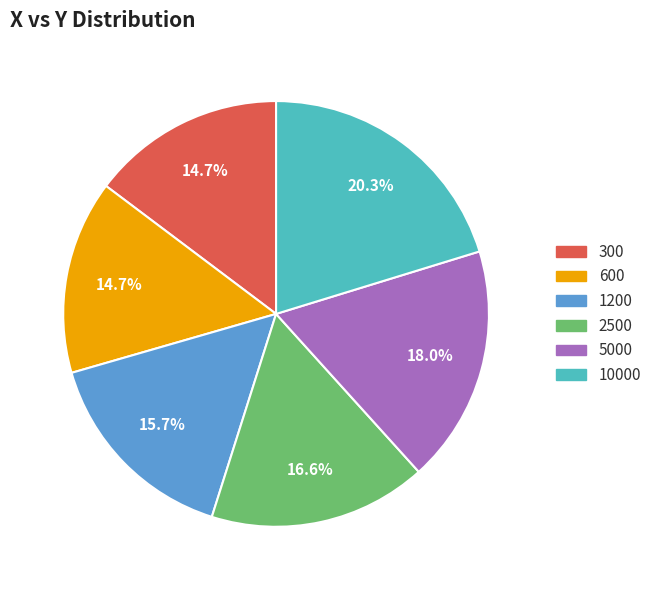

Does 2500 account for over 50% of the chart?

No